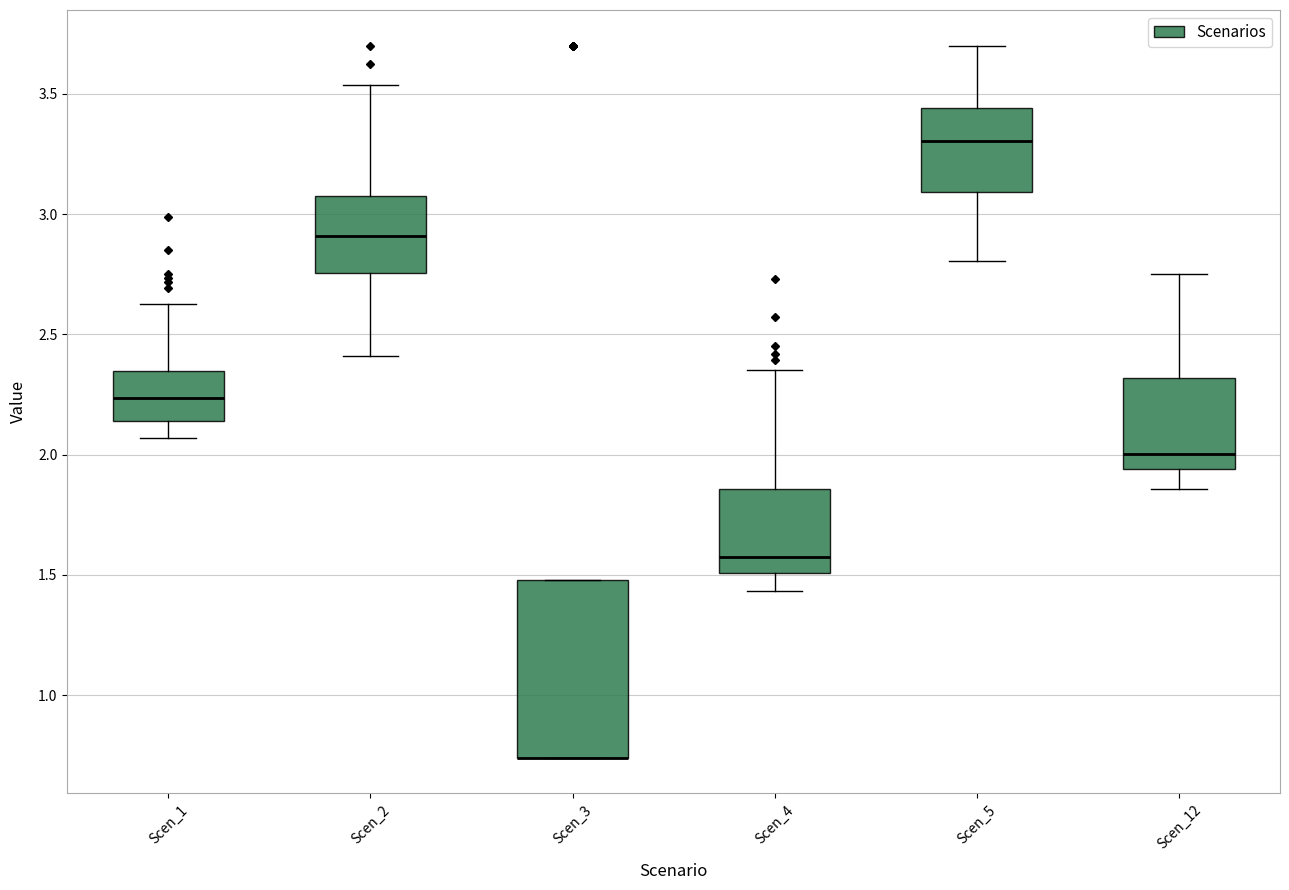

Reading left to right, read every box against the y-axis: the position of its median line, the range the box covers, and the ends of its whiskers. The values are not printed on the chart, so give them approximately, as read against the axis.

Scen_1: median 2.25, box 2.15 to 2.35, whiskers 2.05 to 2.65
Scen_2: median 2.90, box 2.75 to 3.05, whiskers 2.40 to 3.55
Scen_3: median 0.75 (drawn on the box's lower edge), box 0.75 to 1.50, whiskers 0.75 to 1.50
Scen_4: median 1.55, box 1.50 to 1.85, whiskers 1.45 to 2.35
Scen_5: median 3.30, box 3.10 to 3.45, whiskers 2.80 to 3.70
Scen_12: median 2.00, box 1.95 to 2.30, whiskers 1.85 to 2.75